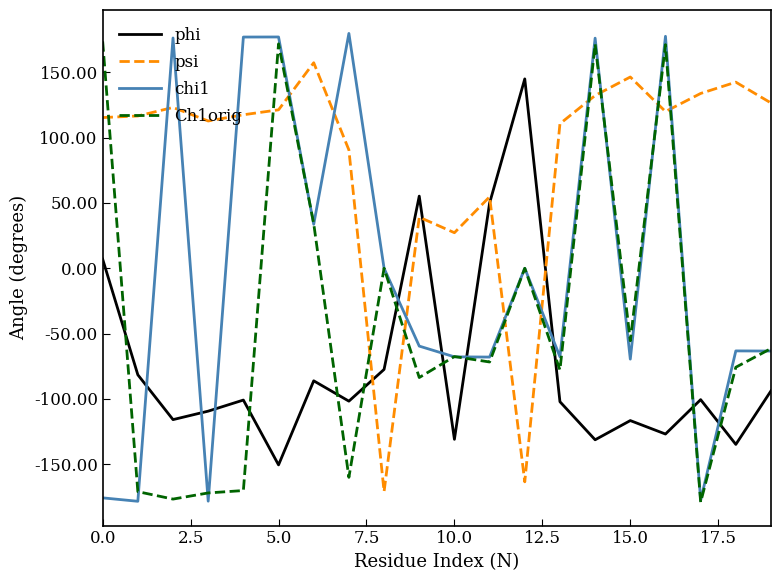

How many intersections are there between psi and phi?

4